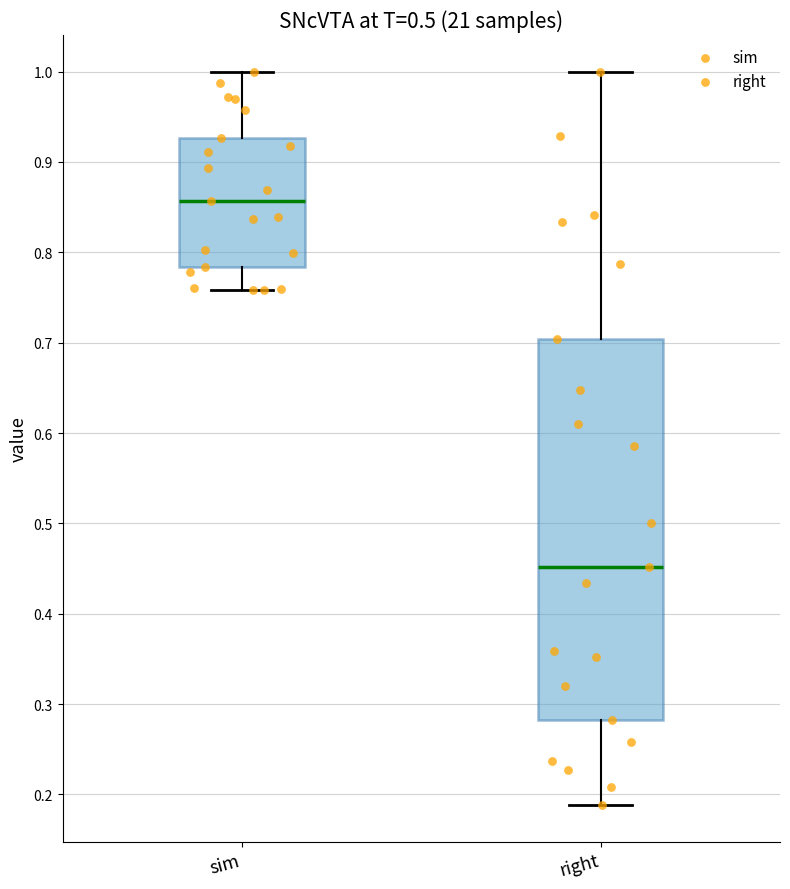

Which box's median line is the lowest?

right